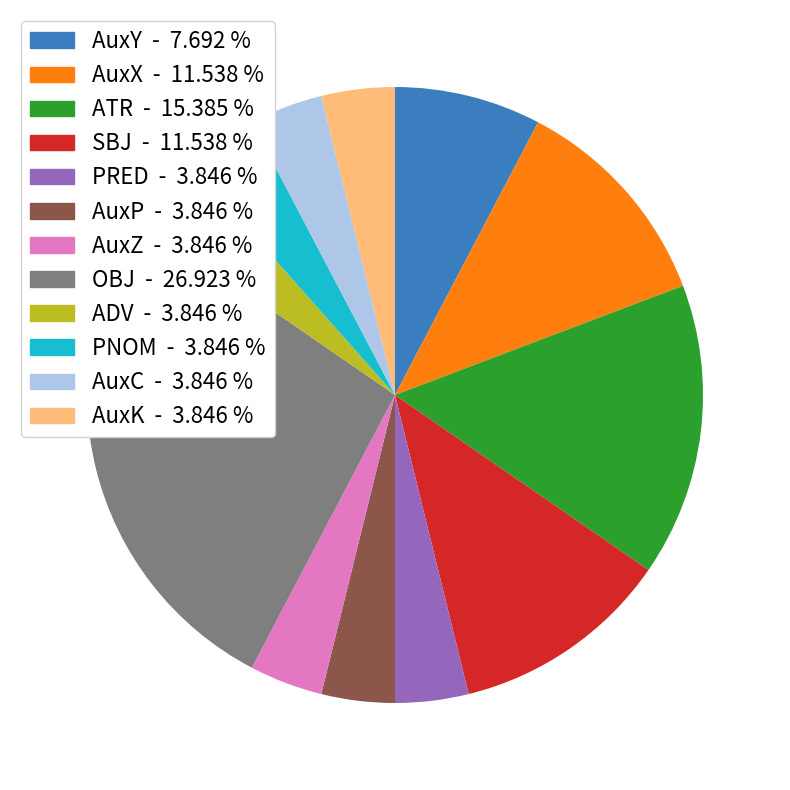

What is the ratio of the value at AuxY to the value at AuxC?

2.0